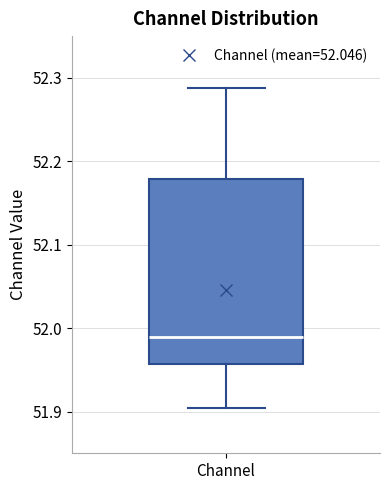

Where is the upper edge of the box for Channel on the y-axis? The values are not printed on the chart, so give them approximately, as read against the axis.

52.18